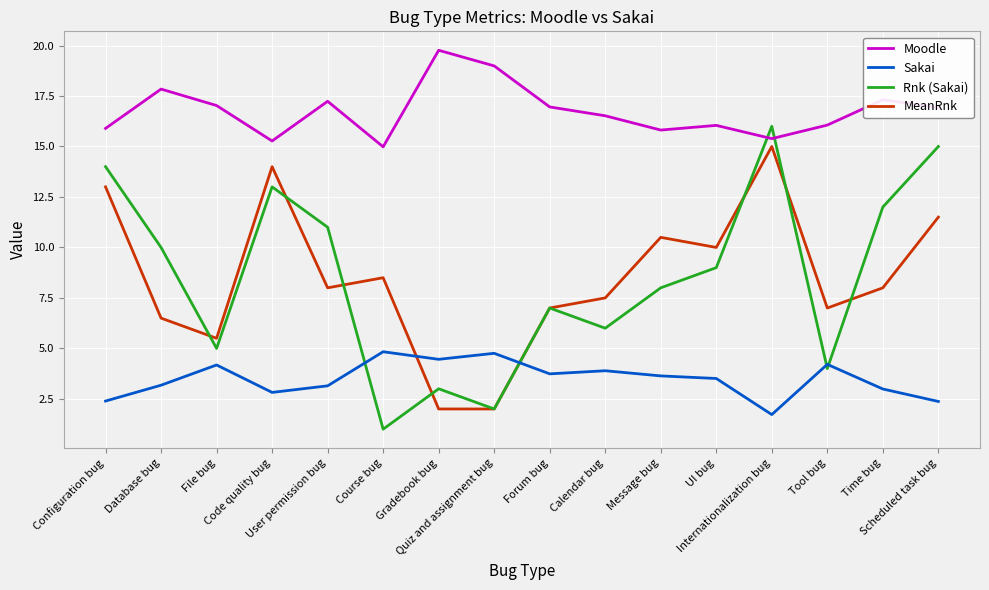

What position from the right is Configuration bug?

16